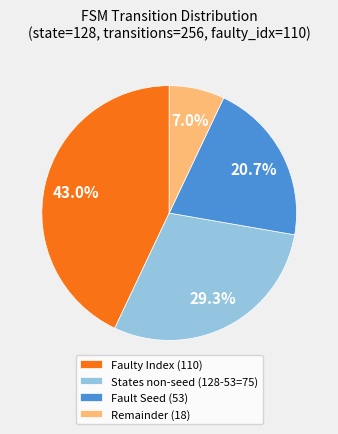

Combined, what portion of the pie is States non-seed (128-53=75) and Faulty Index (110)?

72.3%